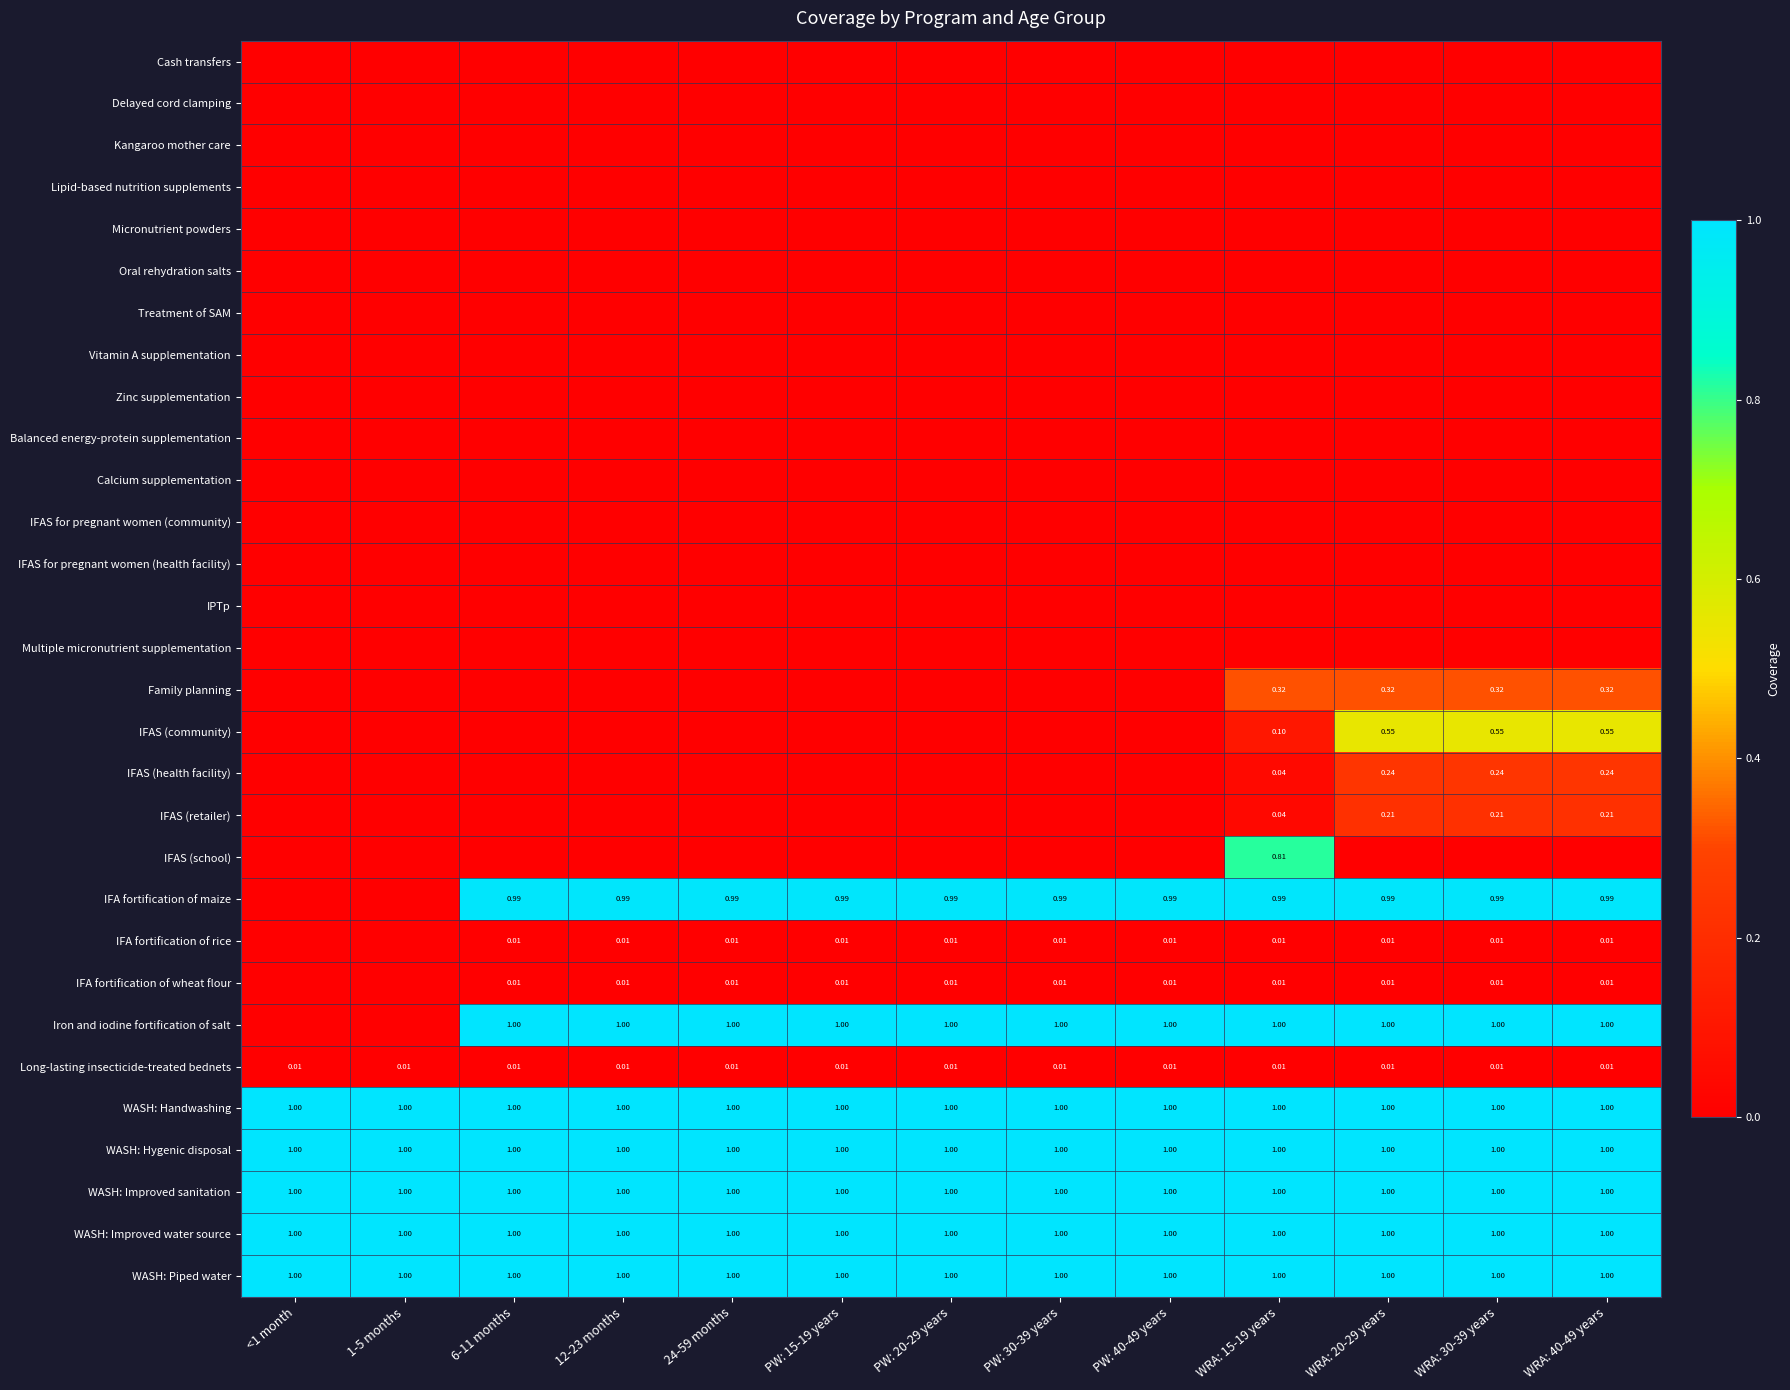

How many series are shown in this chart?

30